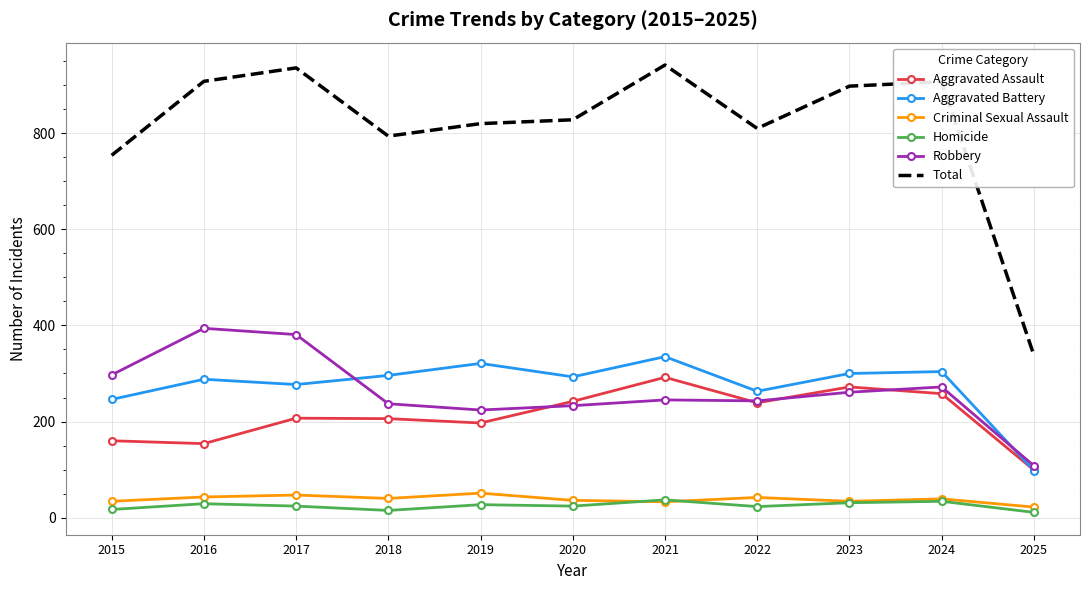

What is the average value of the Total series?

812